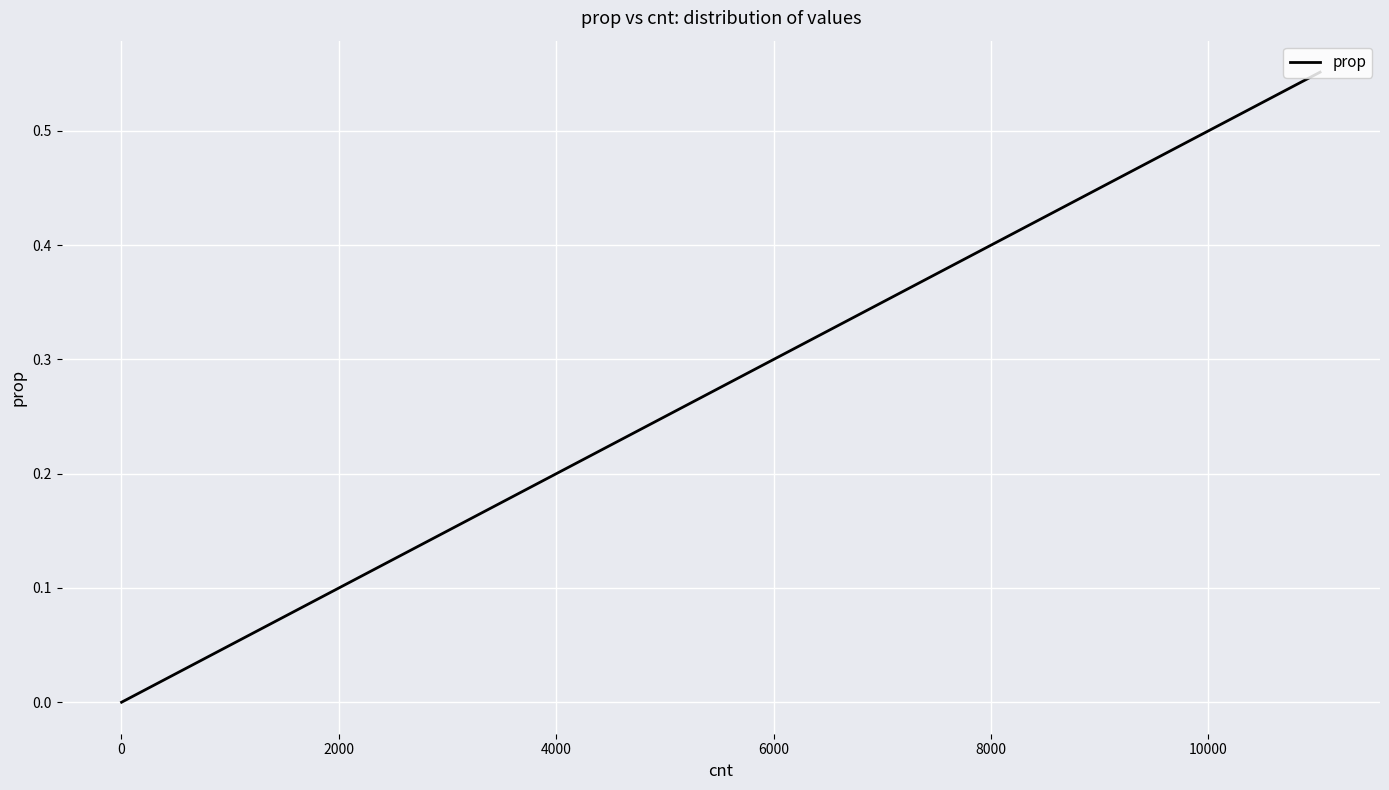

What is the difference between the maximum and second lowest values?

0.6